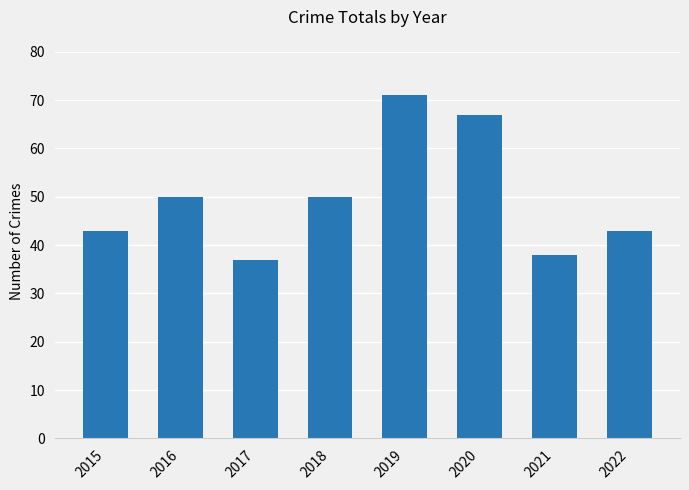

What is the greatest value displayed?

71